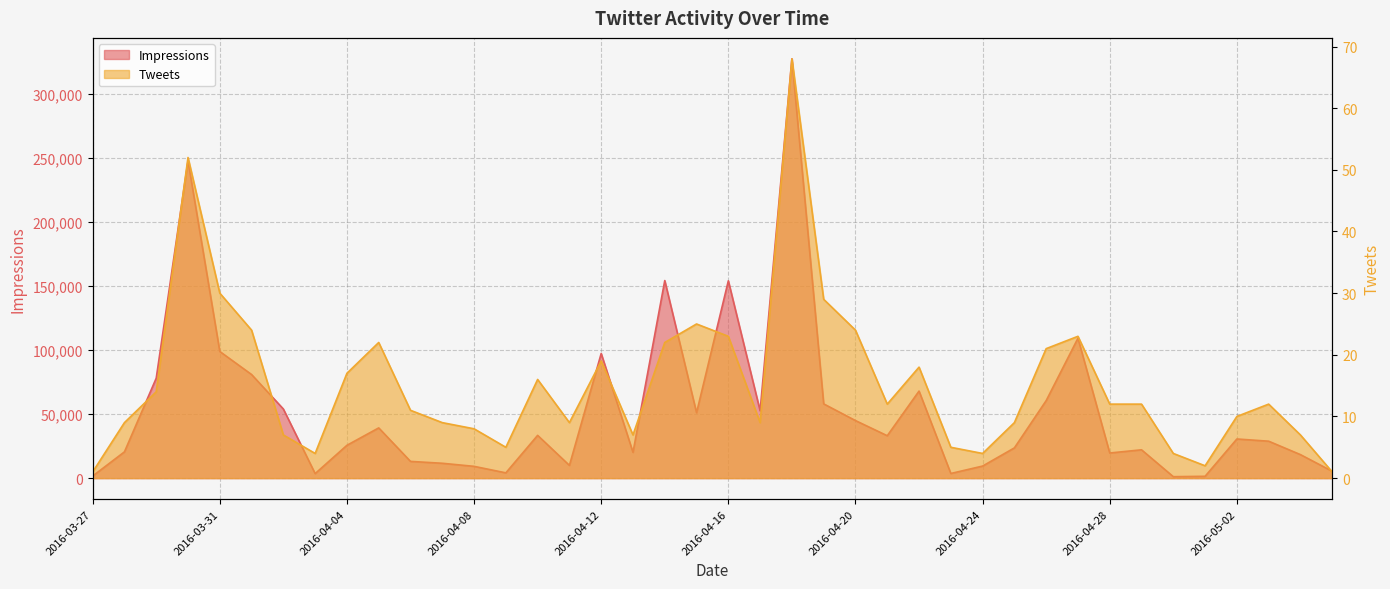

How many interior local valleys does the Impressions series have?

10